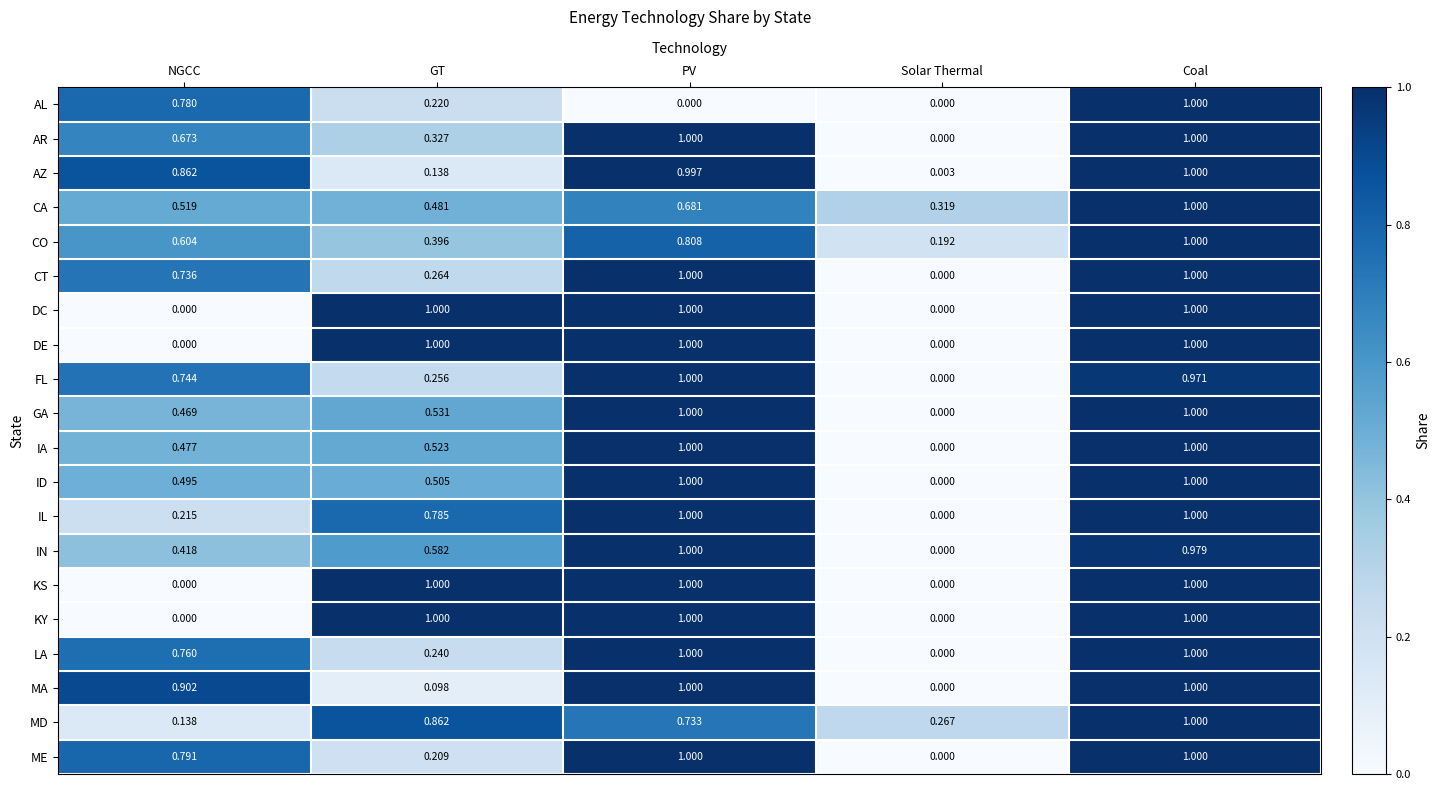

At which category is the sum across all series the highest?

Coal